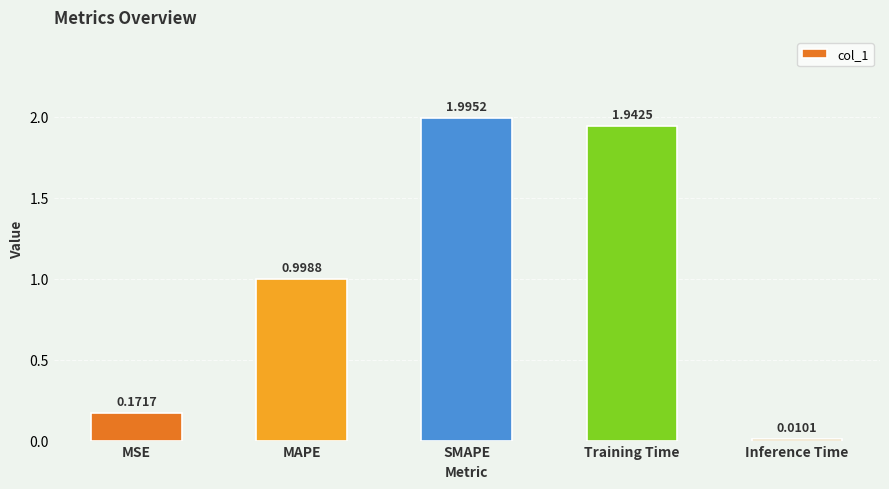

What is the maximum value shown in the chart?

2.0